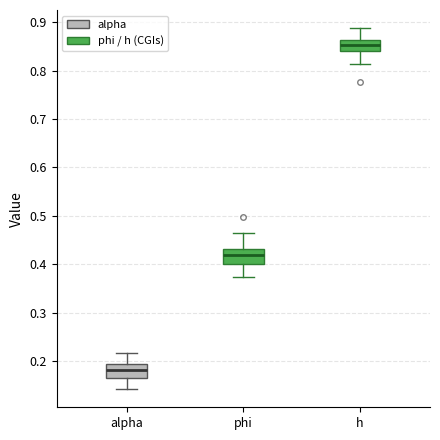

Reading left to right, read every box against the y-axis: the position of its median line, the range the box covers, and the ends of its whiskers. The values are not printed on the chart, so give them approximately, as read against the axis.

alpha: median 0.18, box 0.17 to 0.19, whiskers 0.14 to 0.22
phi: median 0.42, box 0.40 to 0.43, whiskers 0.37 to 0.47
h: median 0.85, box 0.84 to 0.86, whiskers 0.81 to 0.89